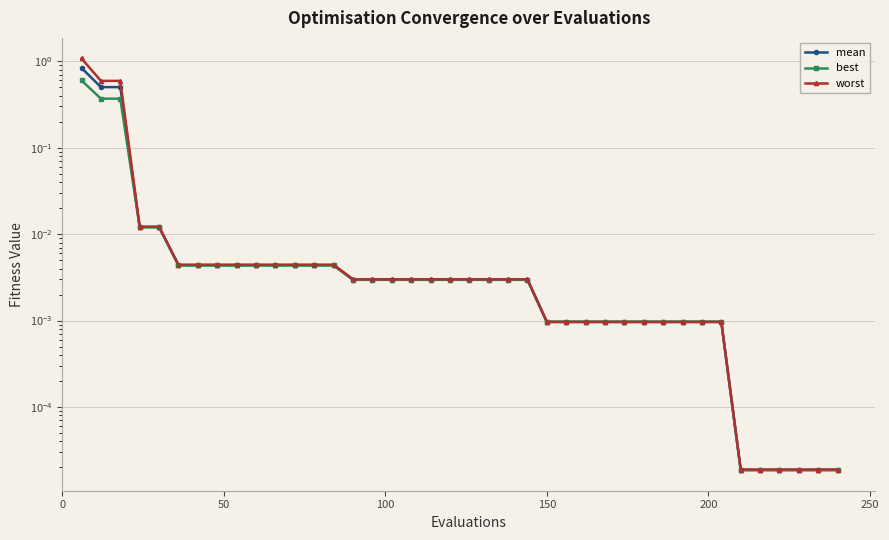

Which series has the widest spread of values?

worst